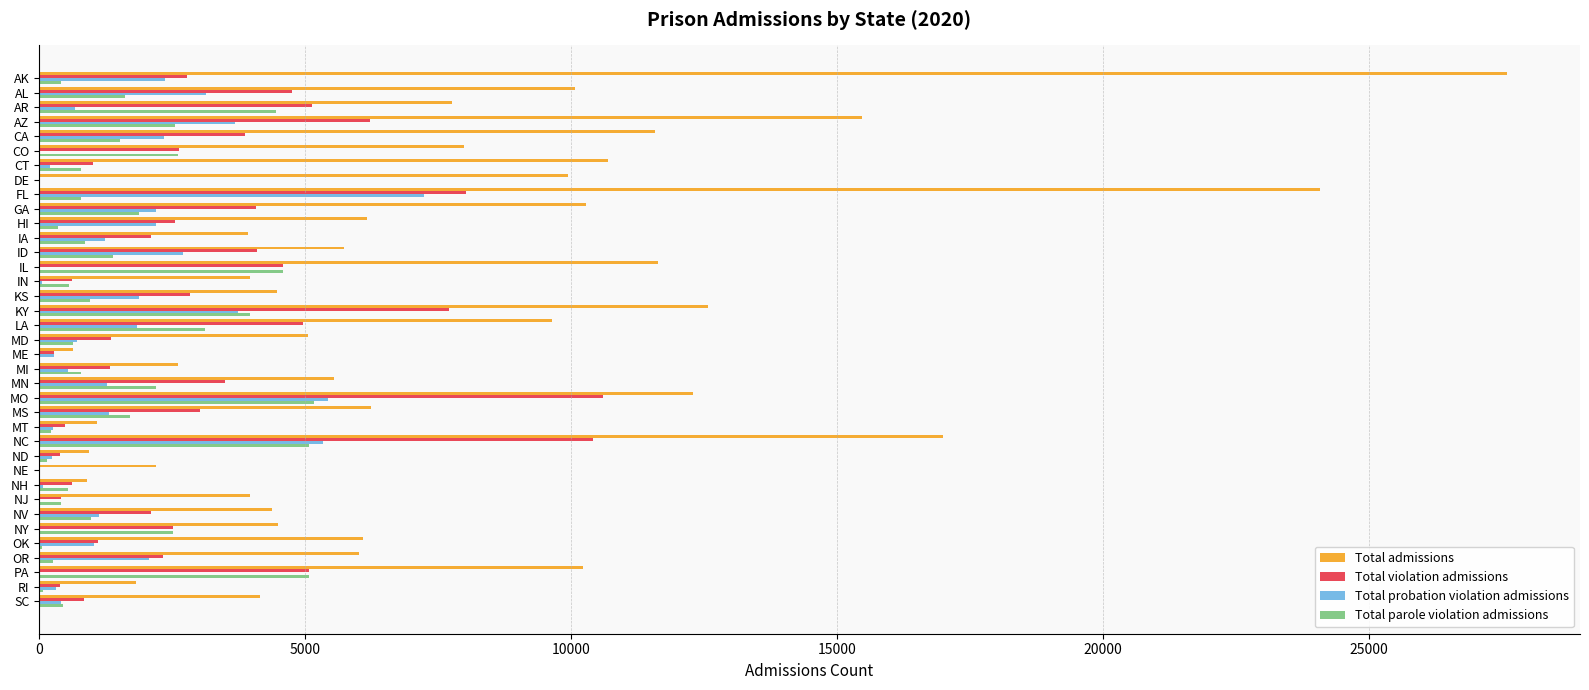

Is the value of Total admissions at MO greater than the value of Total violation admissions at NC?

Yes